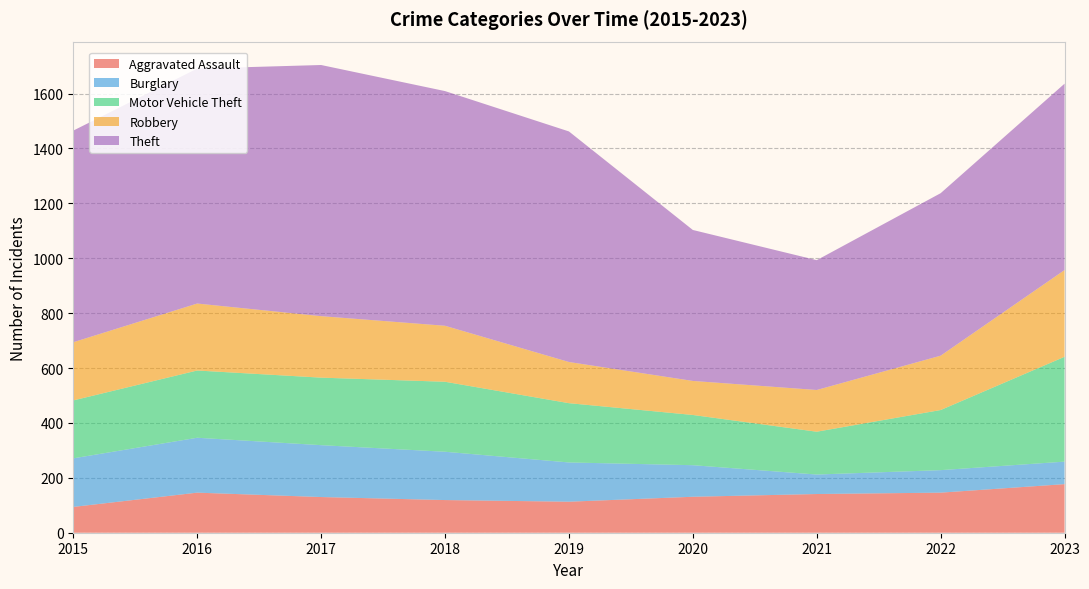

Reading left to right, list all the values displayed in this chart.

Aggravated Assault: 94	146	130	119	113	131	141	146	177
Burglary: 177	200	189	176	143	115	71	82	82
Motor Vehicle Theft: 211	245	246	255	216	183	156	219	382
Robbery: 212	244	224	204	150	124	152	198	316
Theft: 771	856	915	855	840	550	473	592	679